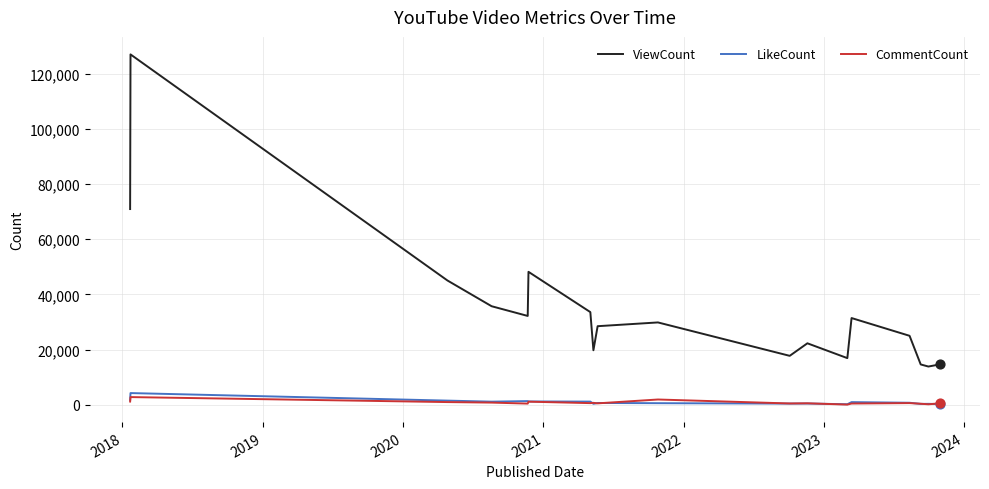

Which series has the largest range (max minus min)?

ViewCount